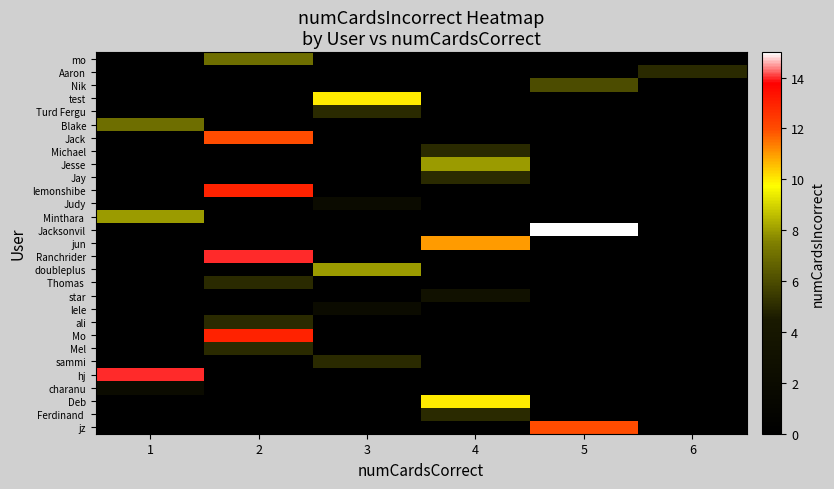

At how many categories does at least one series exceed 1?

6